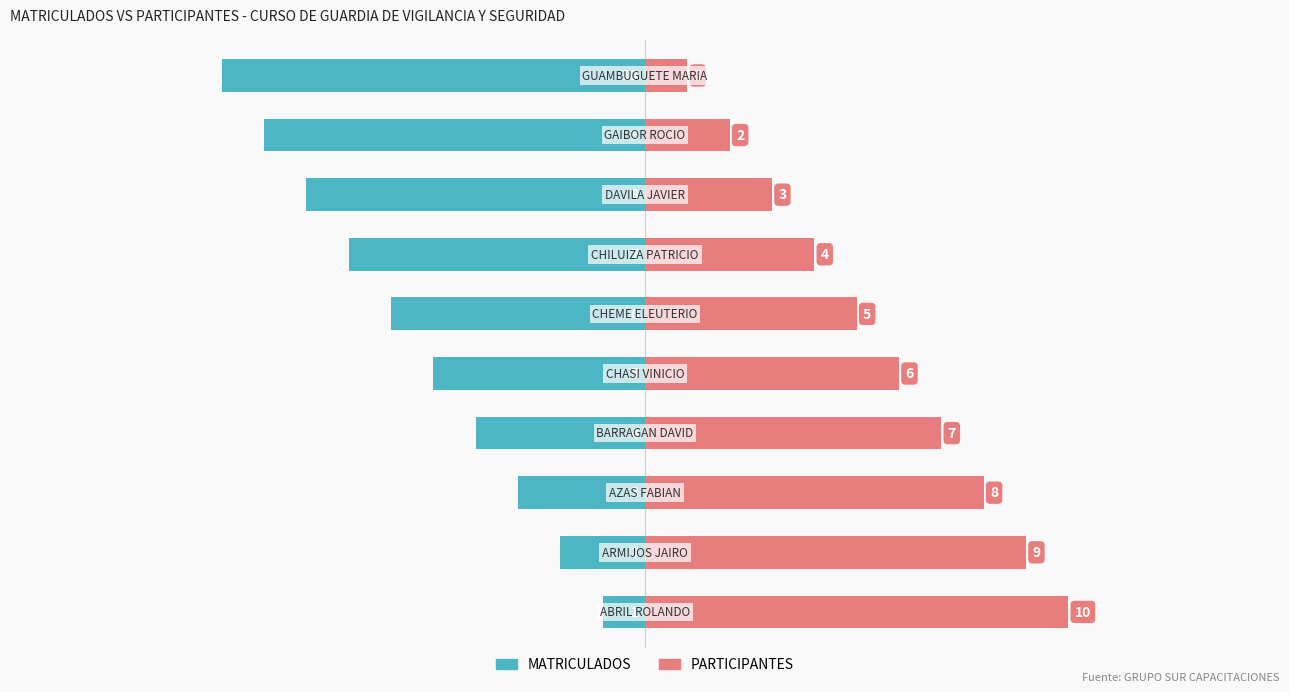

What is the difference between the maximum and minimum values in the MATRICULADOS series?

9